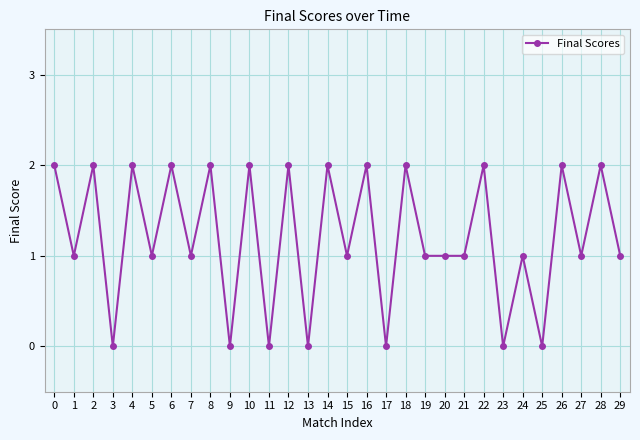

How many data points does each series have?

30